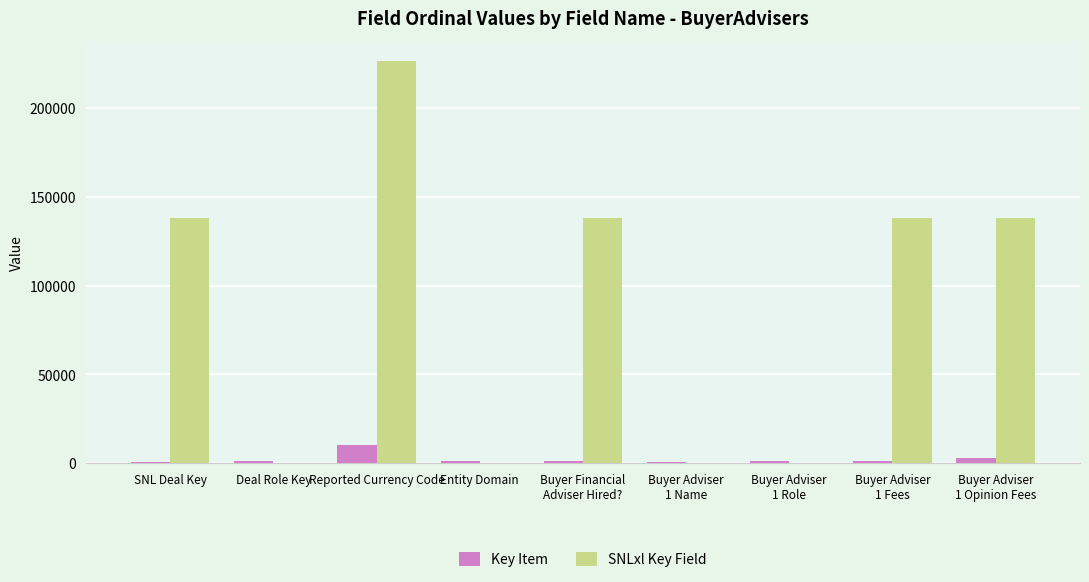

Which series has the largest total across all categories?

SNLxl Key Field